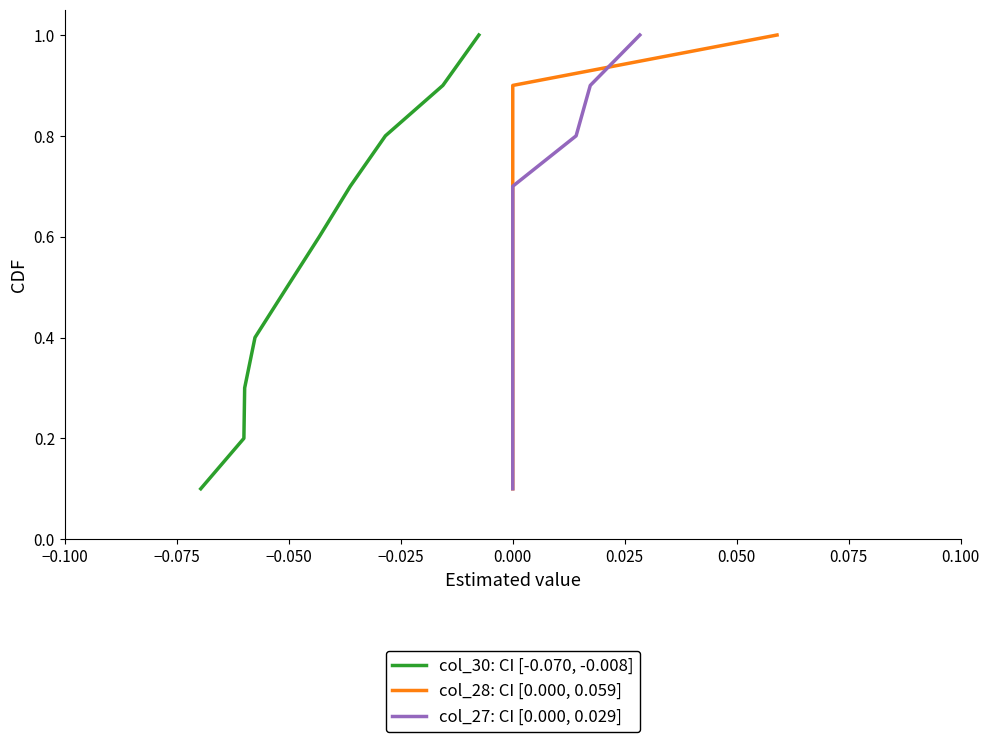

What is the sum of all col_30: CI [-0.070, -0.008] values?

5.5